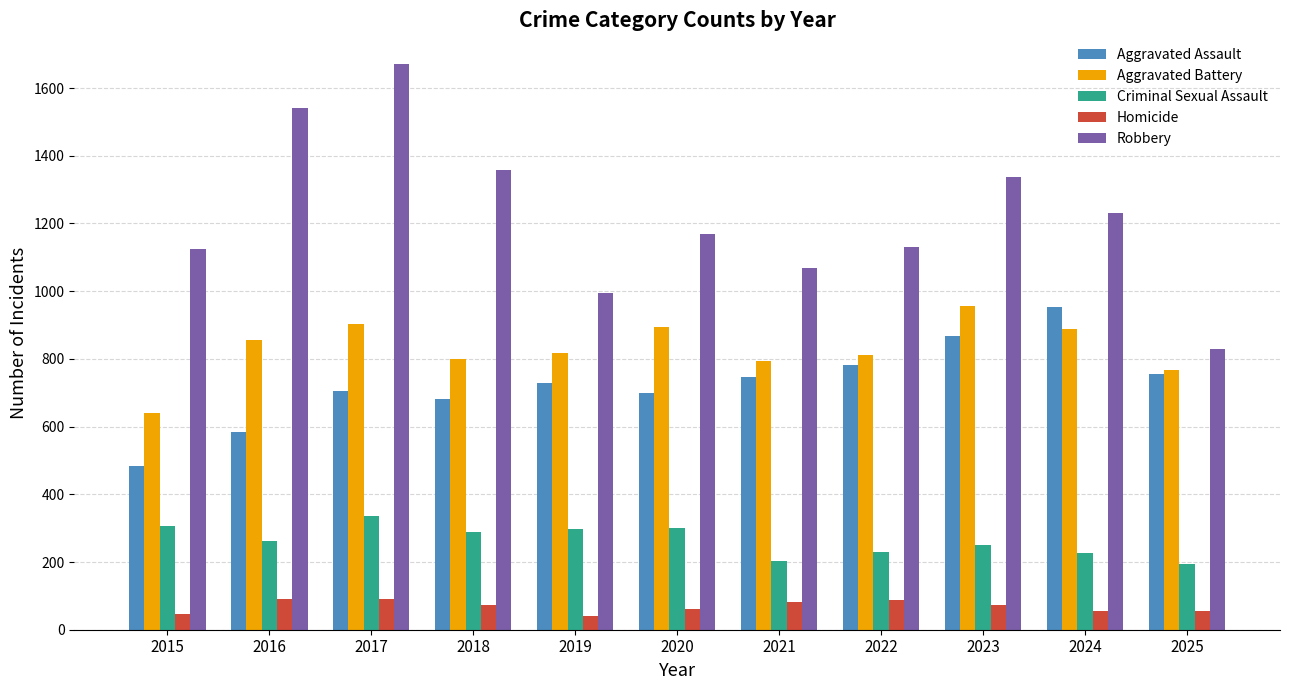

How many bars are there in total?

55